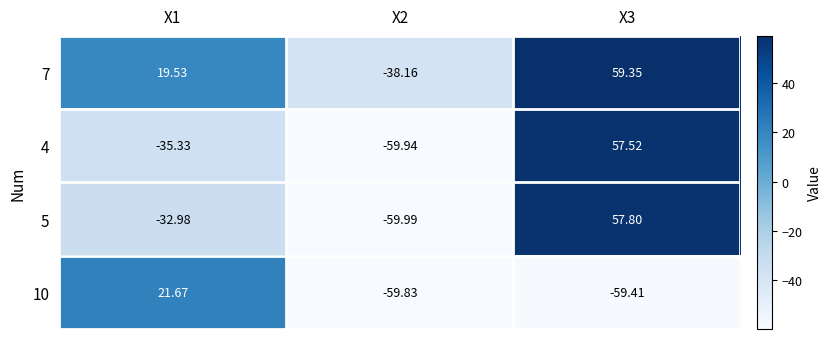

Is the value of 4 at X1 greater than the value of 7 at X3?

No